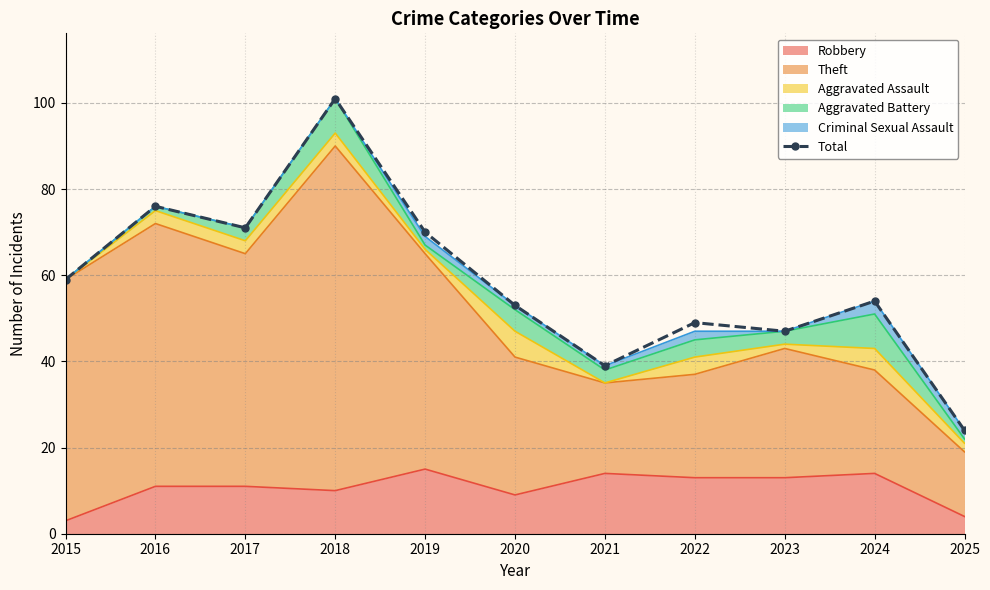

What is the minimum value shown in the chart?

24